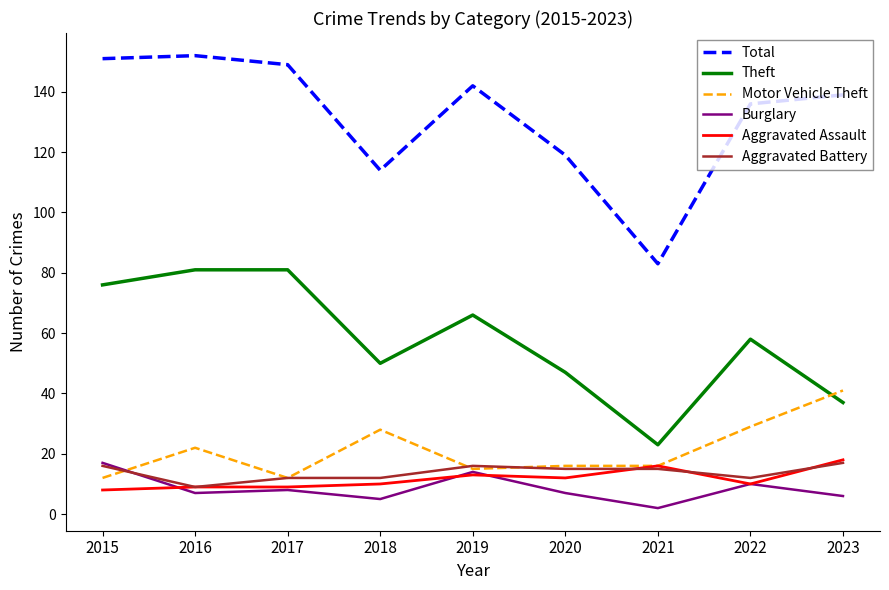

What is the spread (max minus min) of values at 2021?

81